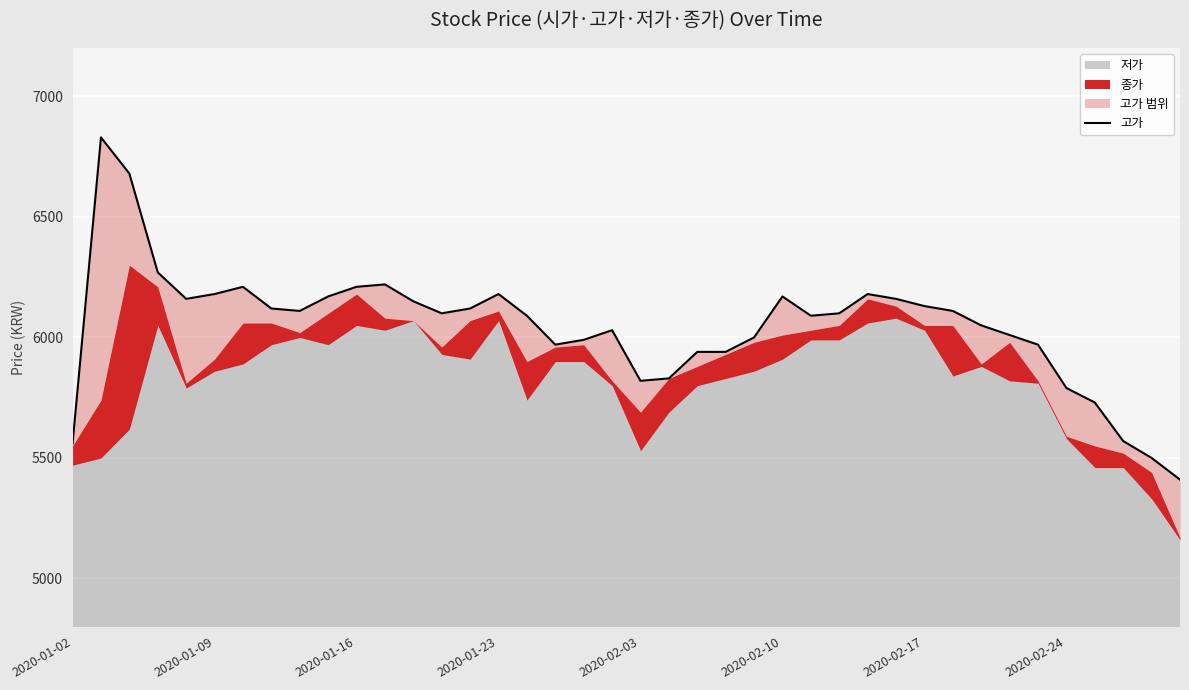

What is the difference between the values at 2020-02-03 and 36?

430